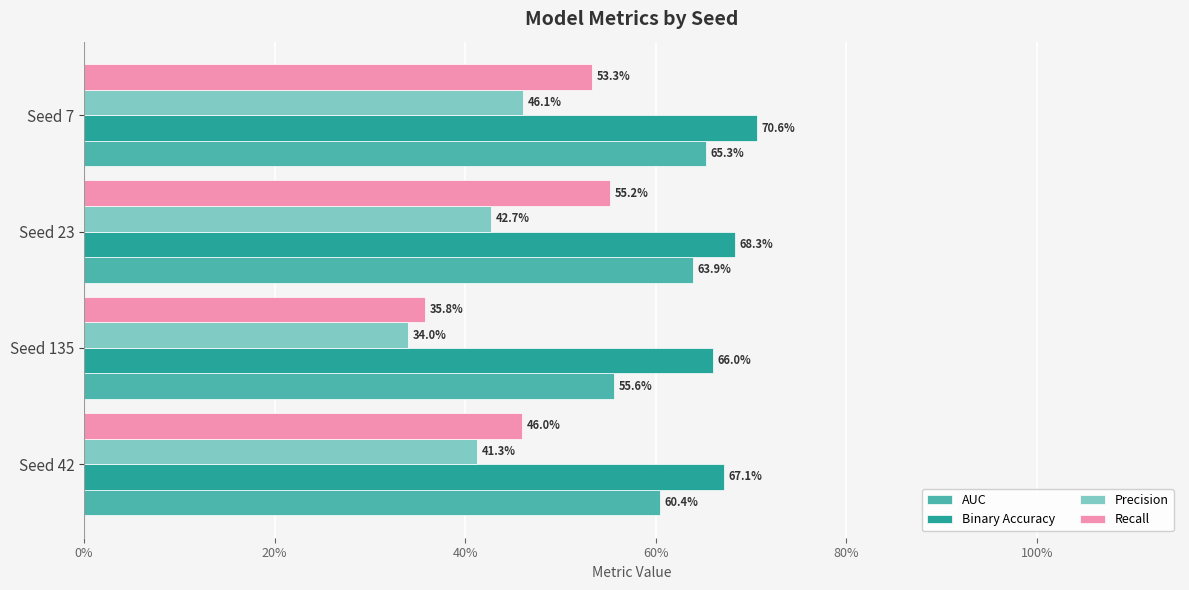

Count the Binary Accuracy values in the range 0 to 1.

4